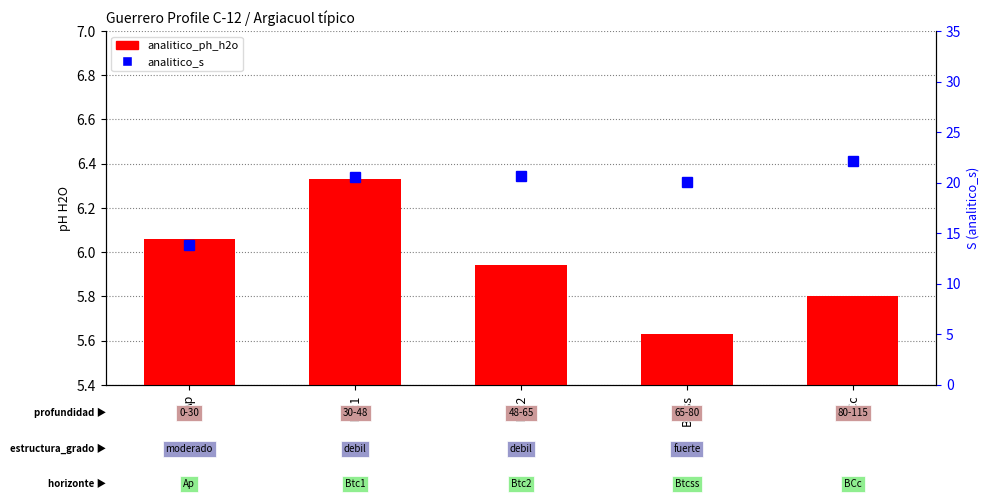

What value does the analitico_ph_h2o series have at Btc1?

6.3